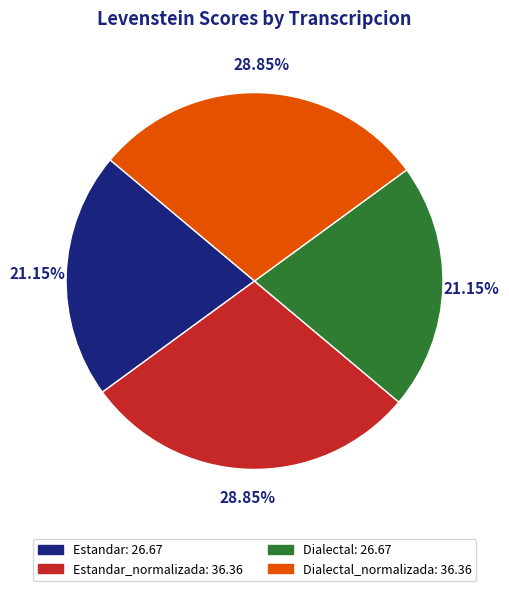

Is there a majority slice in this chart?

No